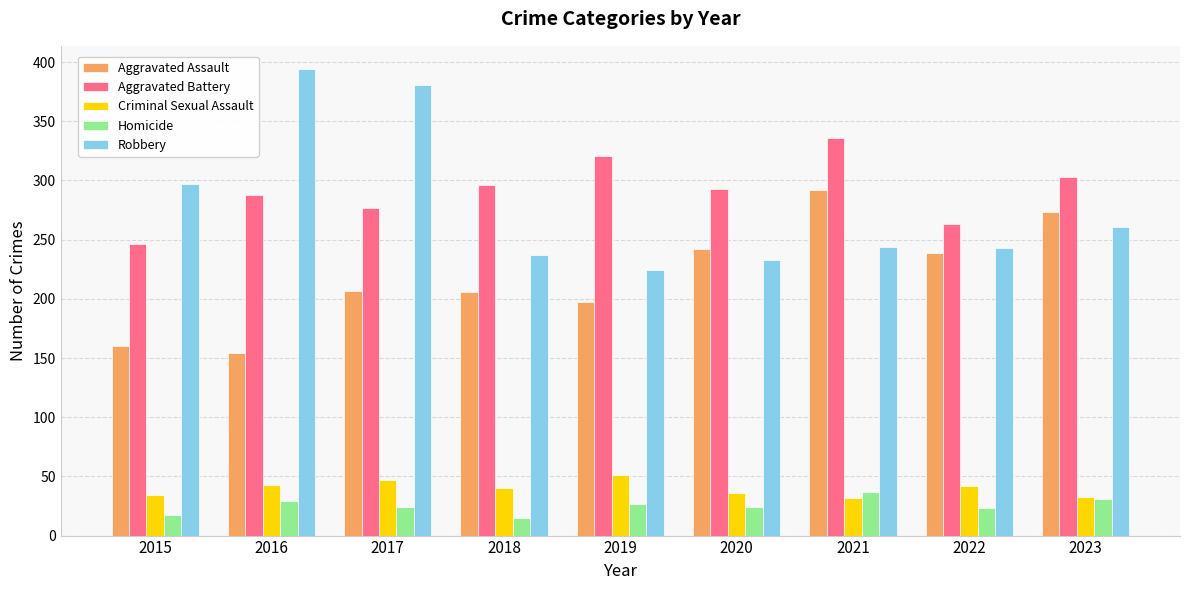

What is the approximate value of Criminal Sexual Assault at 2020, to the nearest 5?

35